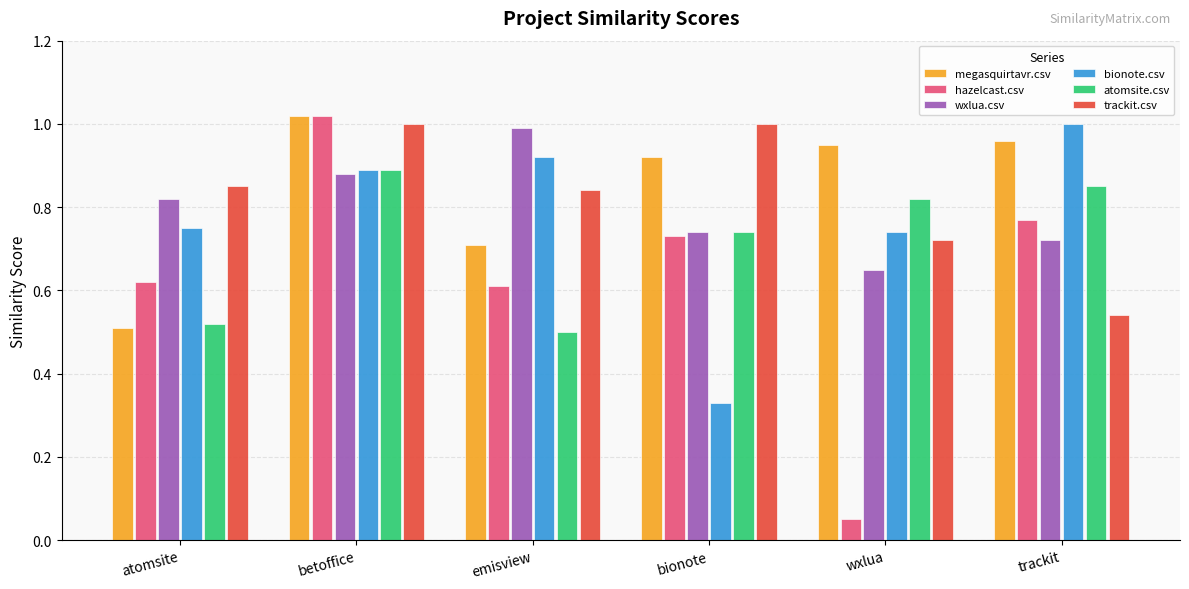

Which category has the lowest value in the megasquirtavr.csv series?

atomsite